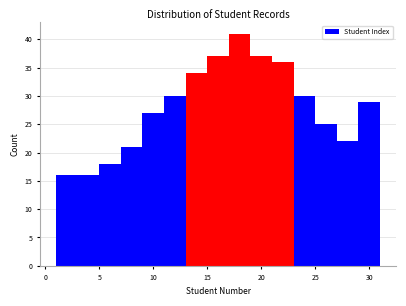

What is the height of the bar covering 29 to 31 on the x-axis? The values are not printed on the chart, so give them approximately, as read against the axis.

29